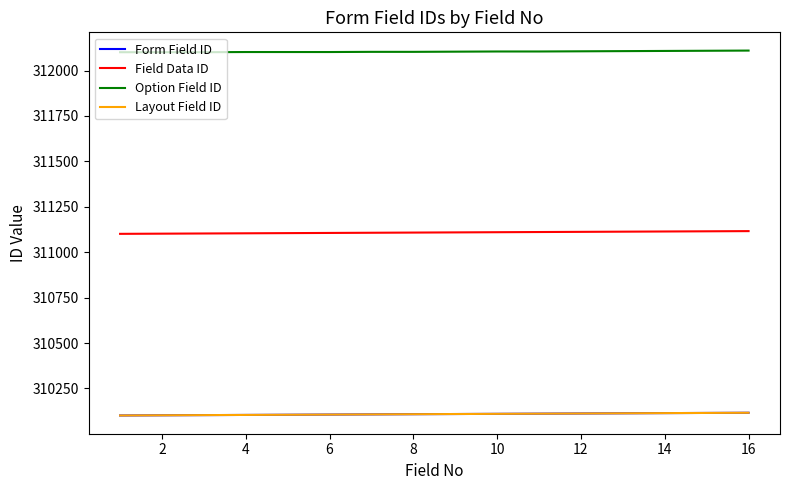

Does the chart have visible grid lines?

No